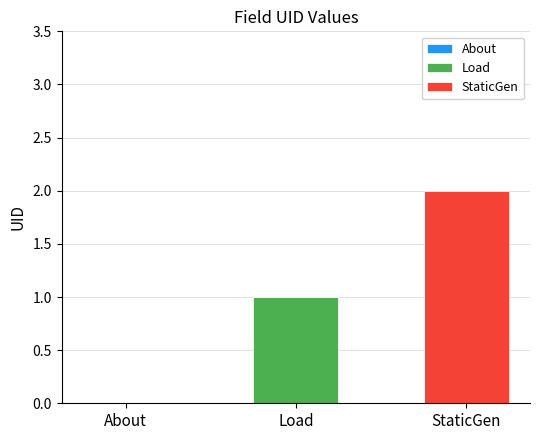

The Load series shows 1 at Load. True or false?

True